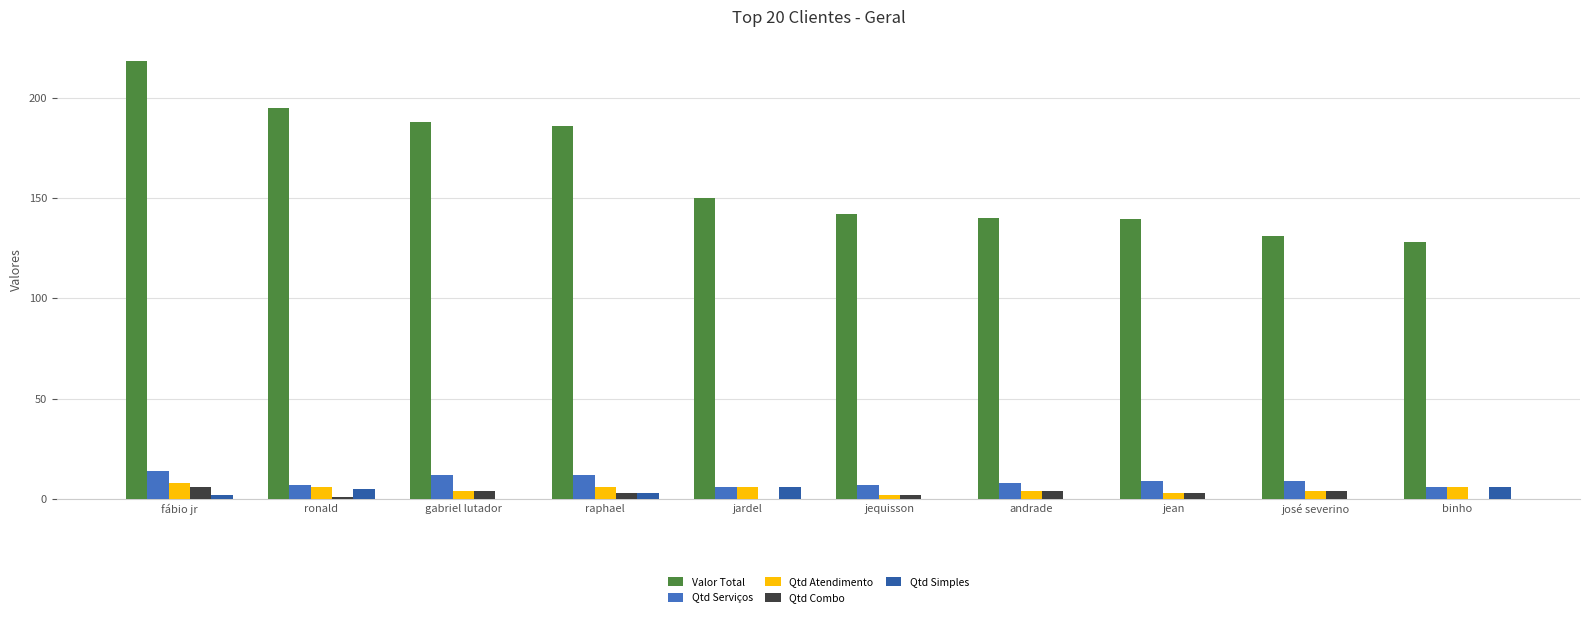

What is the maximum value for Qtd Simples?

6.0